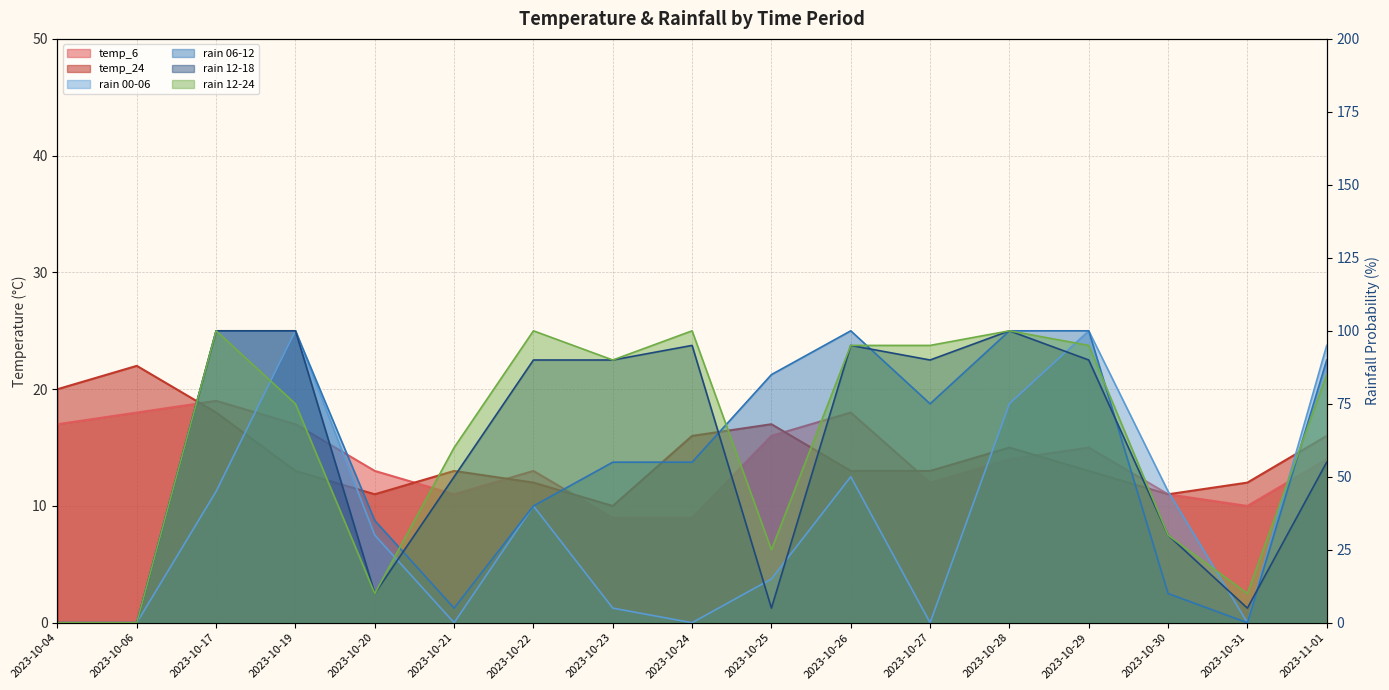

What is the total value across all series at 2023-10-21?

139